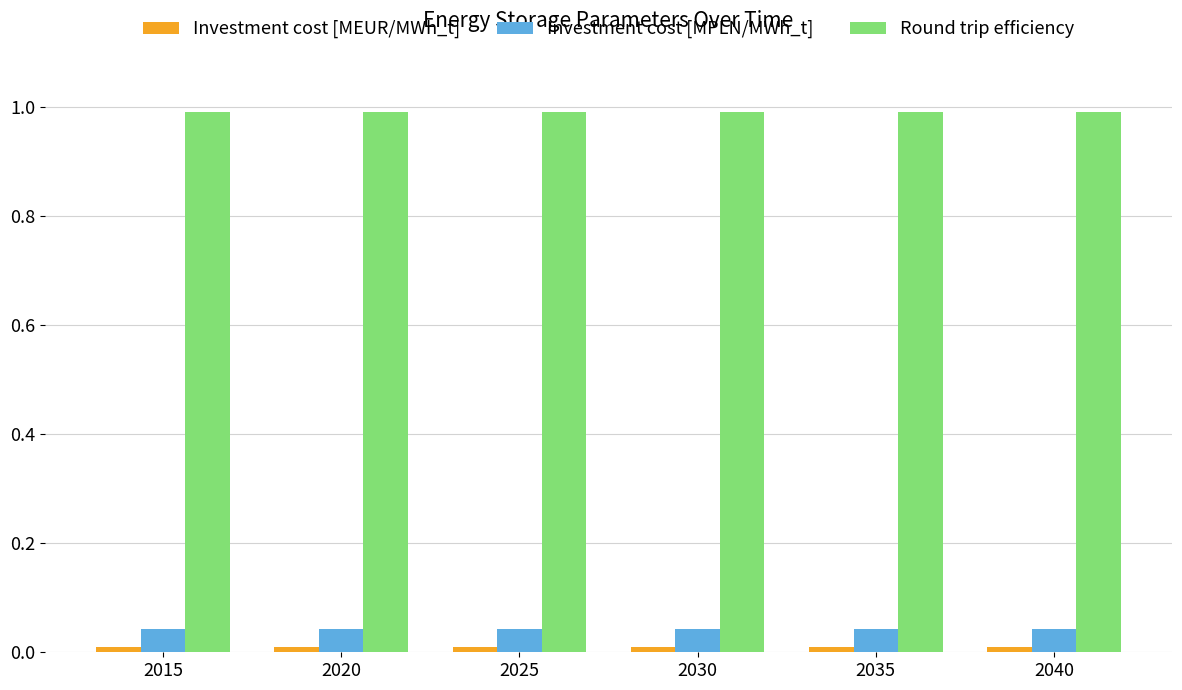

True or false: Round trip efficiency has a value of 1.5 at 2040.

False